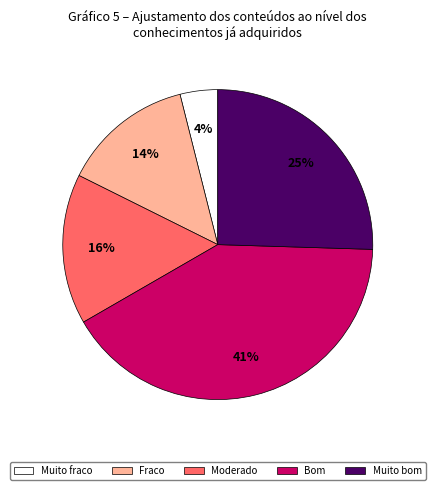

Does any single category account for the majority?

No